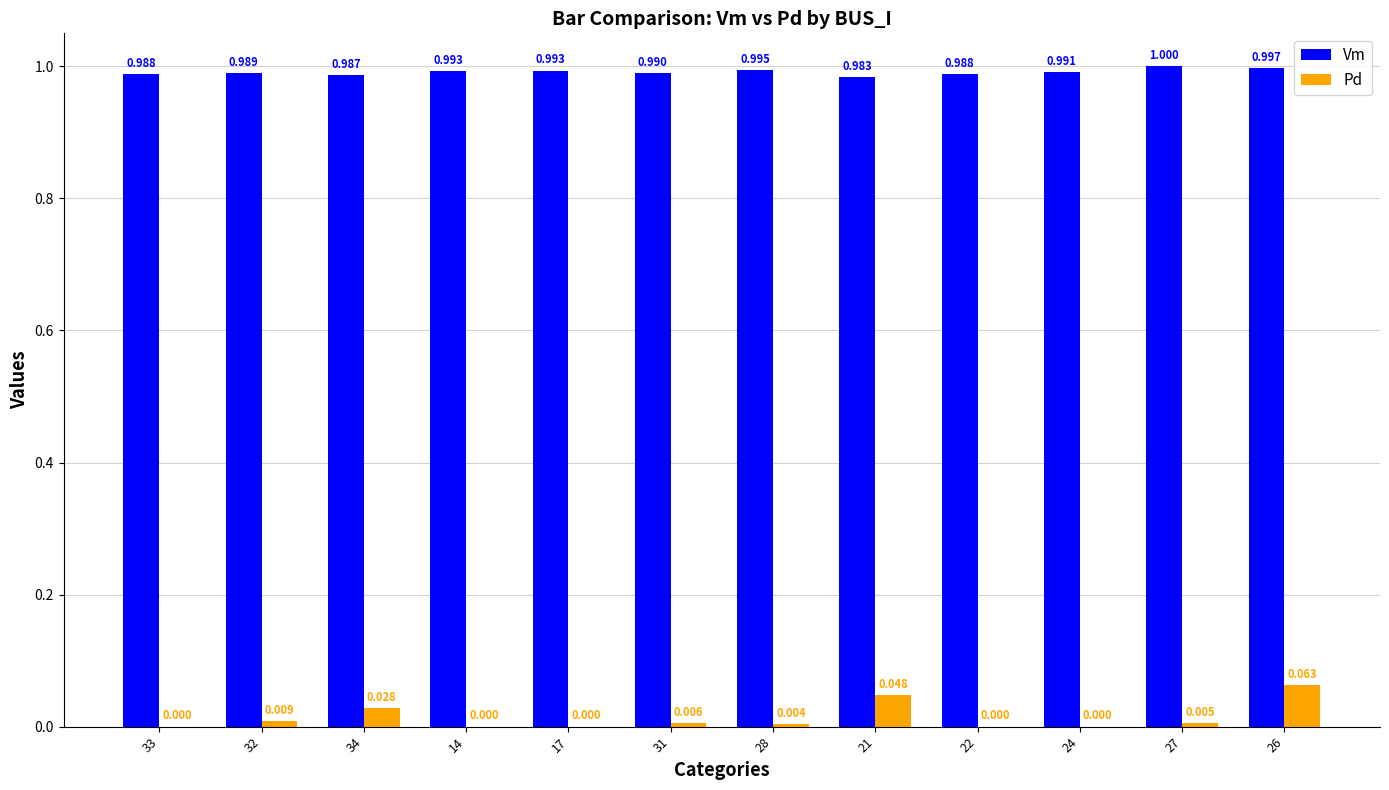

Between 21 and 27, which series saw the biggest shift?

Pd